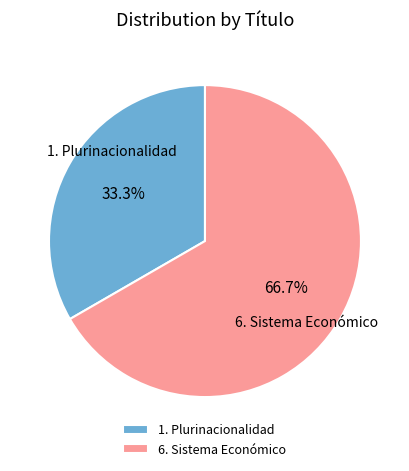

What portion of the pie excludes 6. Sistema Económico?

33.3%